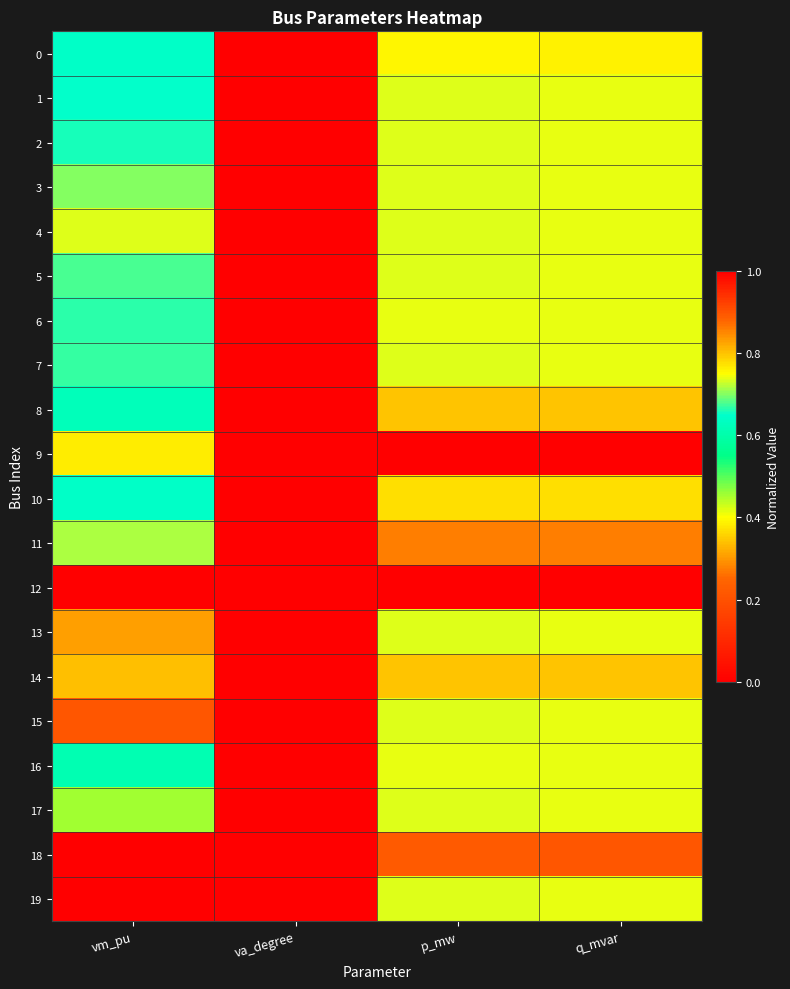

Reading left to right, extract all data points from this chart.

0: vm_pu=0.6	va_degree=0.0	p_mw=0.8	q_mvar=0.8
1: vm_pu=0.7	va_degree=0.0	p_mw=0.7	q_mvar=0.7
2: vm_pu=0.7	va_degree=0.0	p_mw=0.7	q_mvar=0.7
3: vm_pu=0.7	va_degree=0.0	p_mw=0.7	q_mvar=0.7
4: vm_pu=0.7	va_degree=0.0	p_mw=0.7	q_mvar=0.7
5: vm_pu=0.7	va_degree=0.0	p_mw=0.7	q_mvar=0.7
6: vm_pu=0.7	va_degree=0.0	p_mw=0.7	q_mvar=0.7
7: vm_pu=0.7	va_degree=0.0	p_mw=0.7	q_mvar=0.7
8: vm_pu=0.6	va_degree=0.0	p_mw=0.8	q_mvar=0.8
9: vm_pu=0.8	va_degree=0.0	p_mw=1.0	q_mvar=1.0
10: vm_pu=0.6	va_degree=0.0	p_mw=0.8	q_mvar=0.8
11: vm_pu=0.7	va_degree=0.0	p_mw=0.9	q_mvar=0.9
12: vm_pu=1.0	va_degree=0.0	p_mw=0.0	q_mvar=0.0
13: vm_pu=0.8	va_degree=0.0	p_mw=0.7	q_mvar=0.7
14: vm_pu=0.8	va_degree=0.0	p_mw=0.8	q_mvar=0.8
15: vm_pu=0.9	va_degree=0.0	p_mw=0.7	q_mvar=0.7
16: vm_pu=0.6	va_degree=0.0	p_mw=0.7	q_mvar=0.7
17: vm_pu=0.5	va_degree=0.0	p_mw=0.7	q_mvar=0.7
18: vm_pu=0.0	va_degree=0.0	p_mw=0.9	q_mvar=0.9
19: vm_pu=1.0	va_degree=1.0	p_mw=0.7	q_mvar=0.7